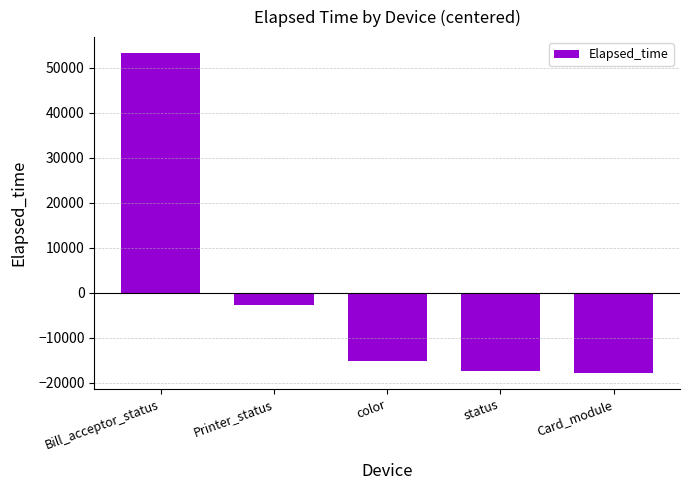

At which category does the chart reach its peak across all series?

Bill_acceptor_status